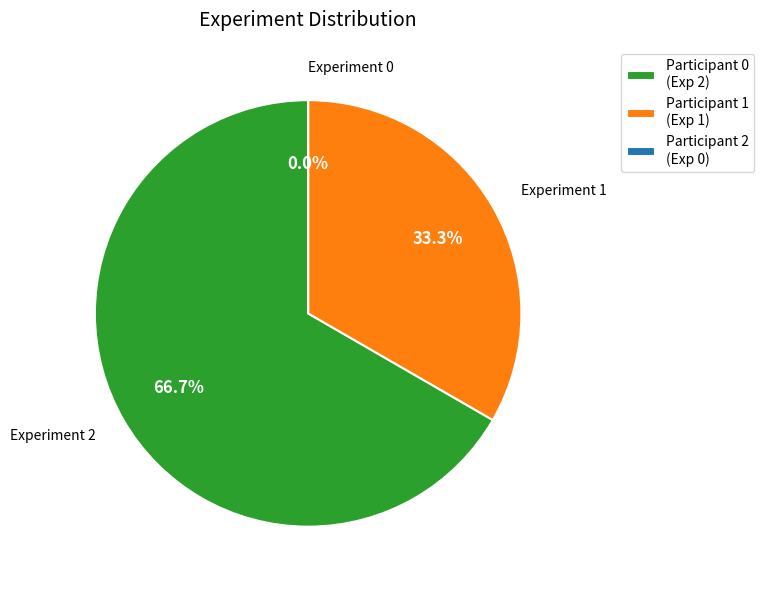

To the nearest percent, what percentage of the pie is 0?

67%